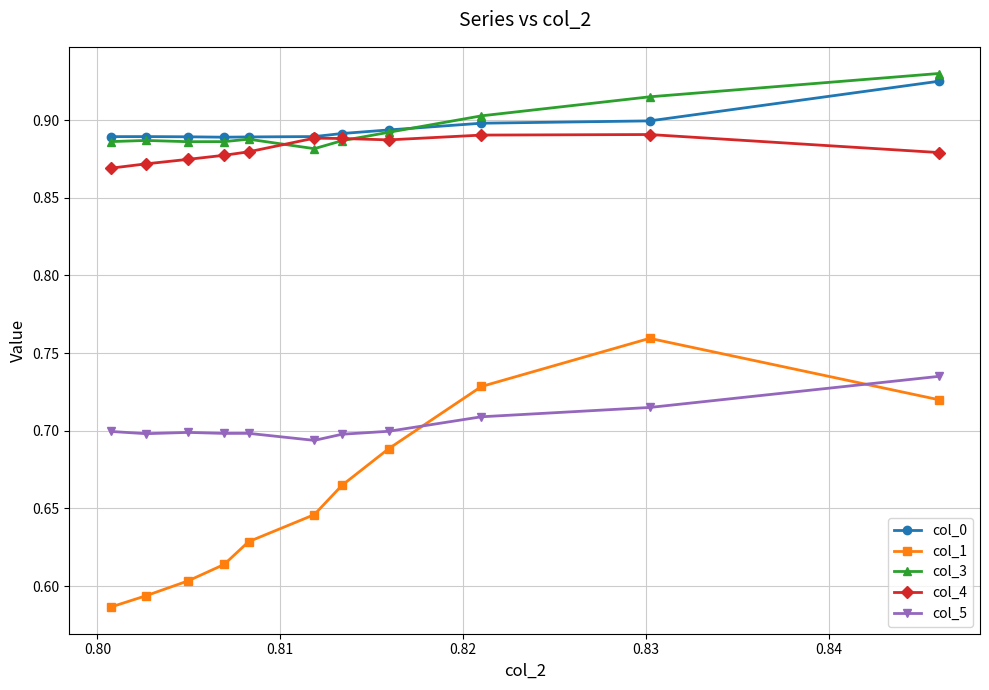

At how many categories does at least one series exceed 0?

11